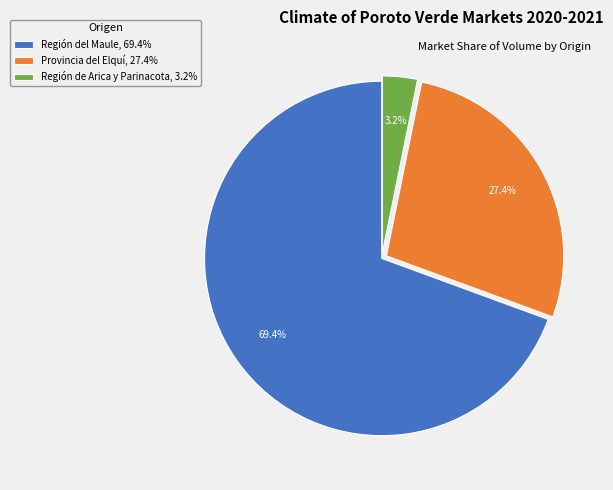

Does Región del Maule, 69.4% account for over 50% of the chart?

Yes